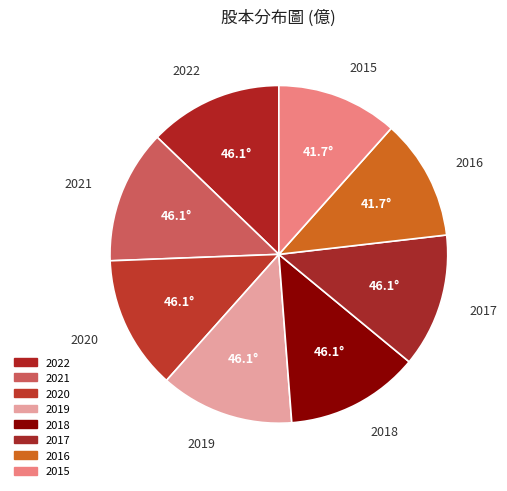

Approximately how many times larger is the value at 2020 compared to 2019?

1.0